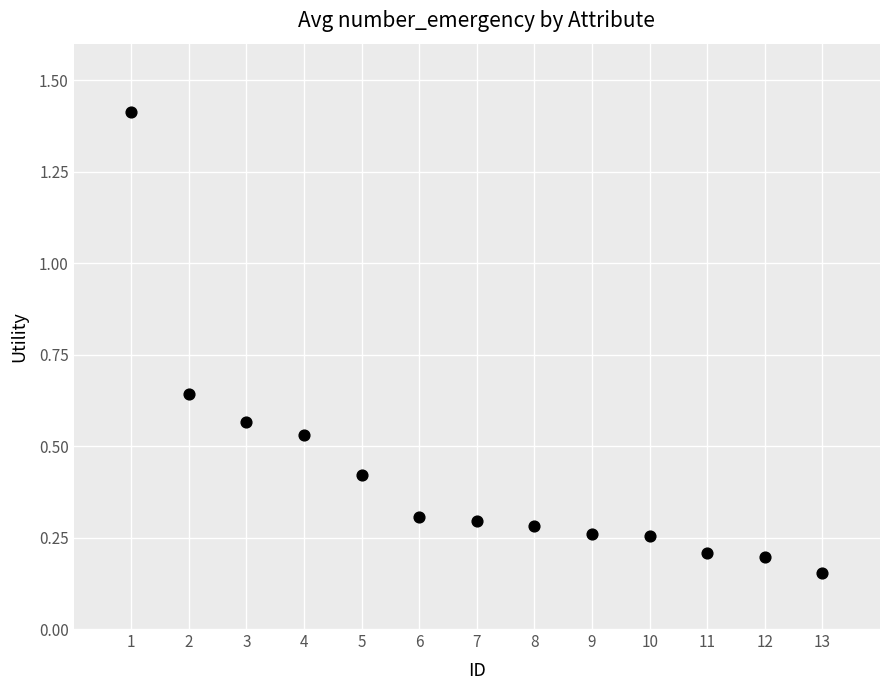

What is the range of X values (max minus min)?

12.0